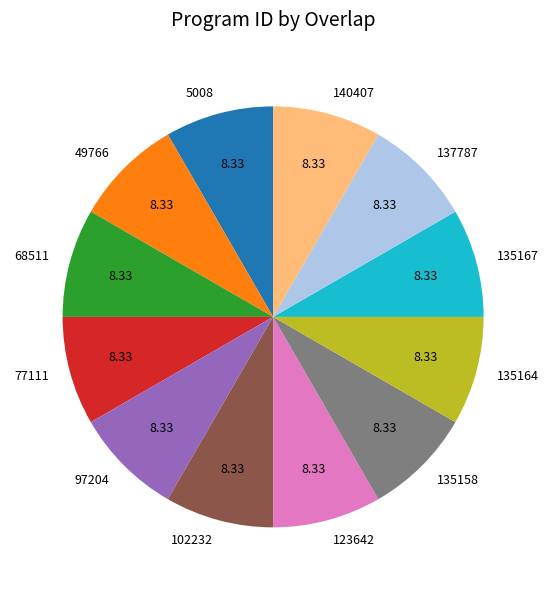

Is 49766 the majority of the pie?

No